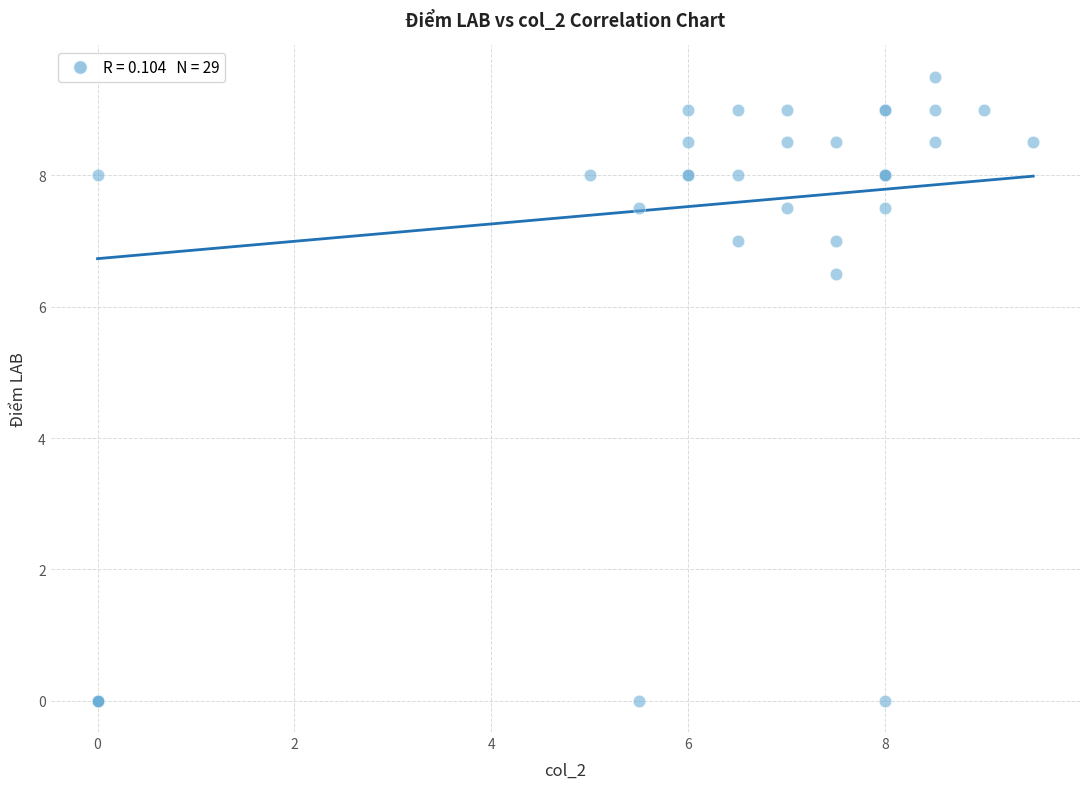

What Y value in the scatter plot is closest to 4?

6.5